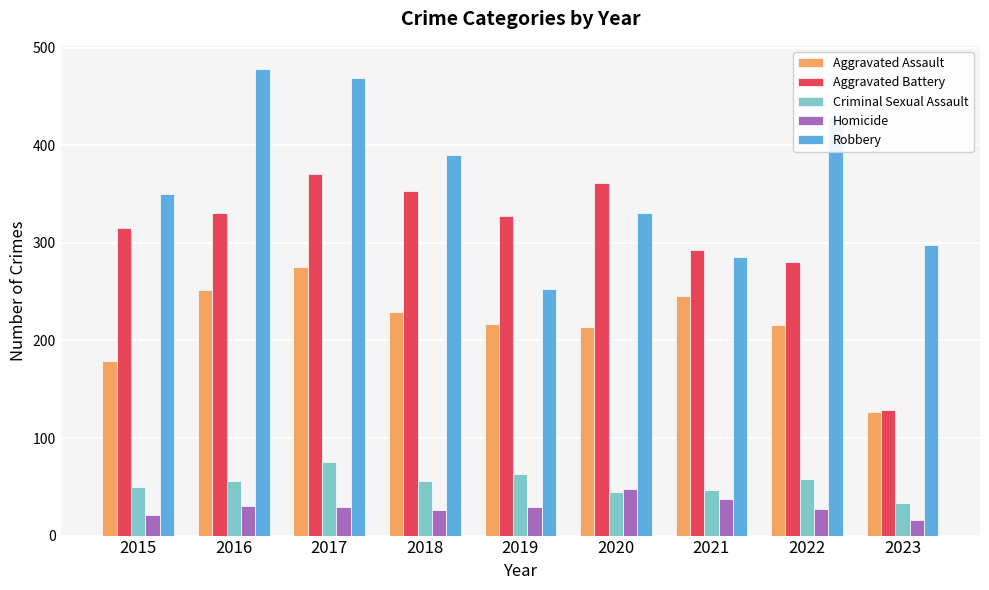

What is the minimum value shown in the chart?

16